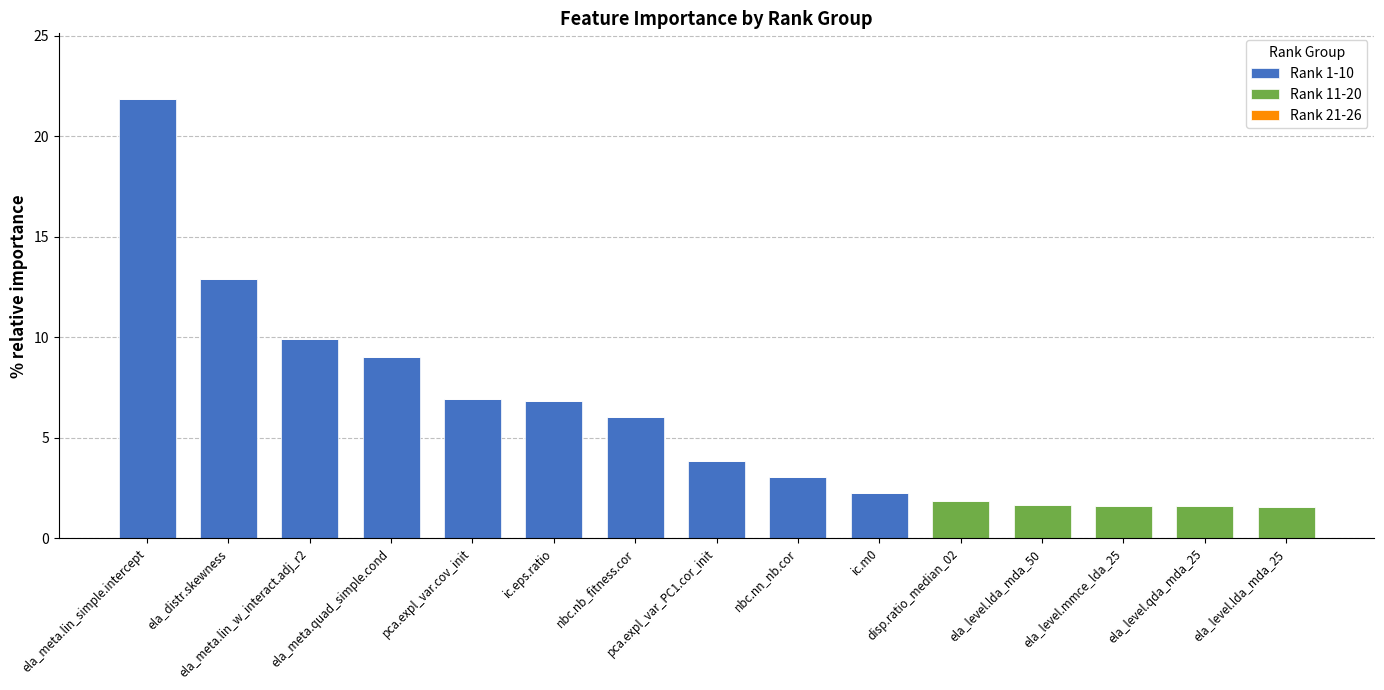

Which series changed the most between ic.m0 and ela_level.mmce_lda_25?

Rank 1-10